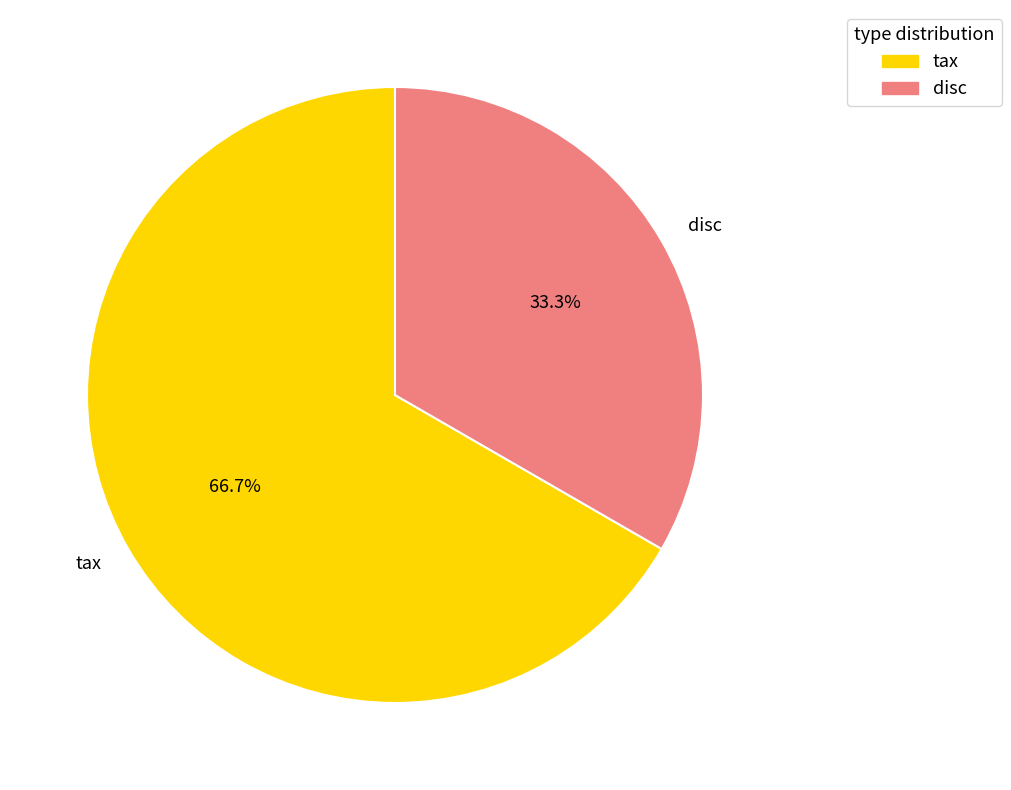

What portion of the pie excludes disc?

66.7%